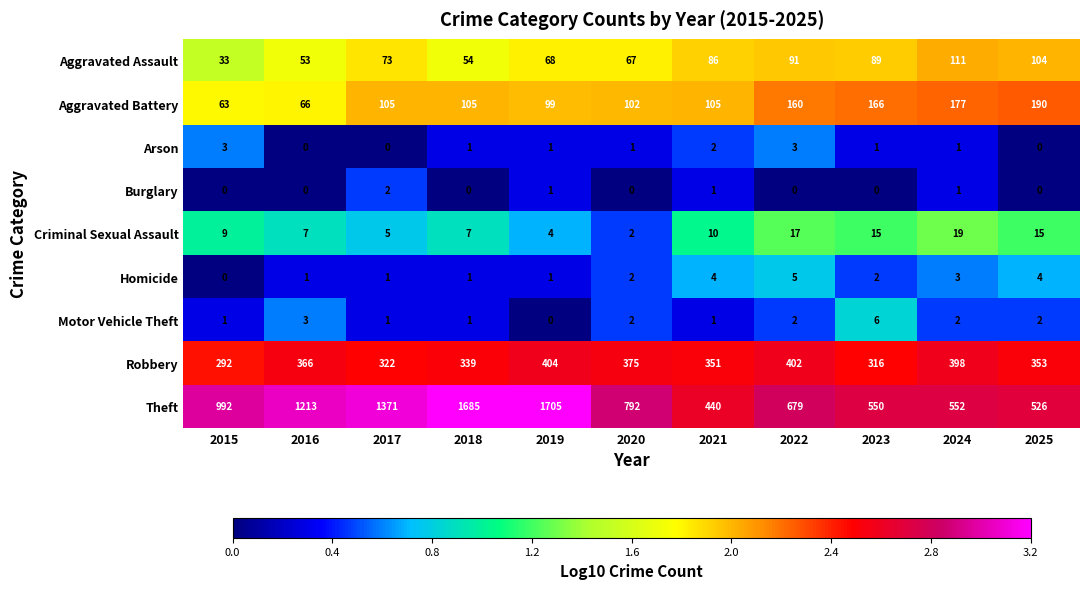

What is the spread (max minus min) of values at 2018?

1685